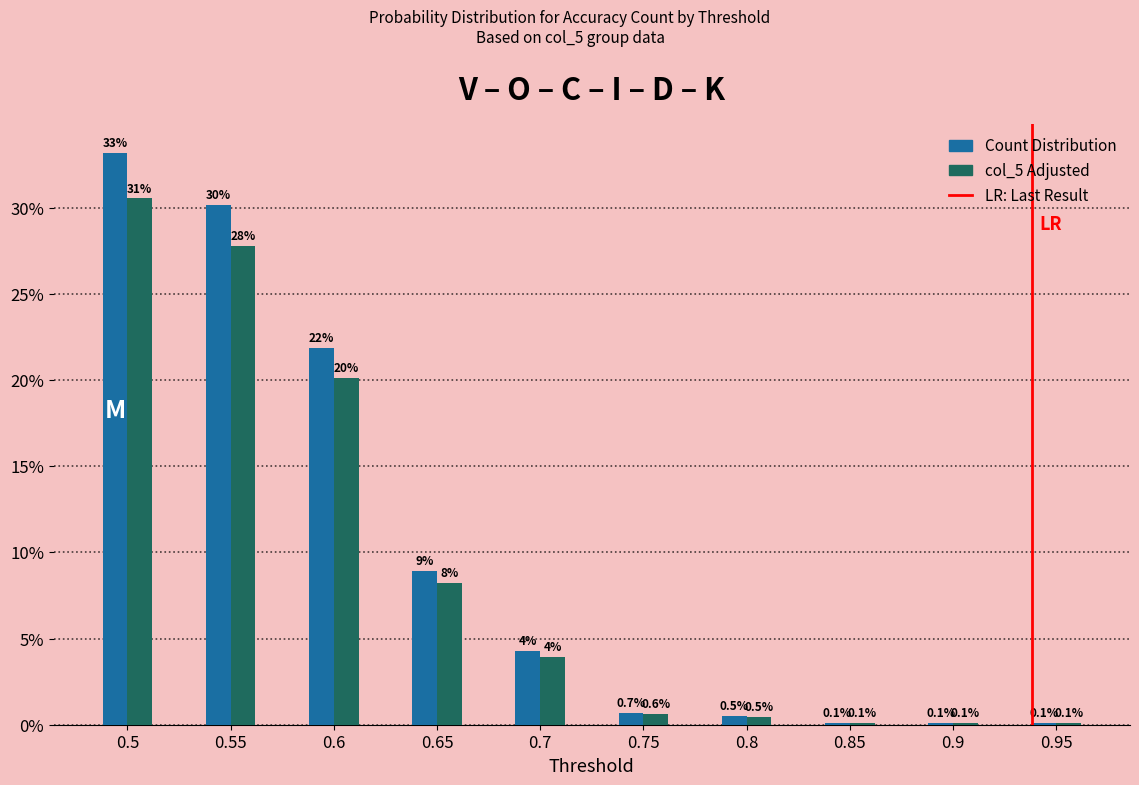

Are the bars horizontal?

No